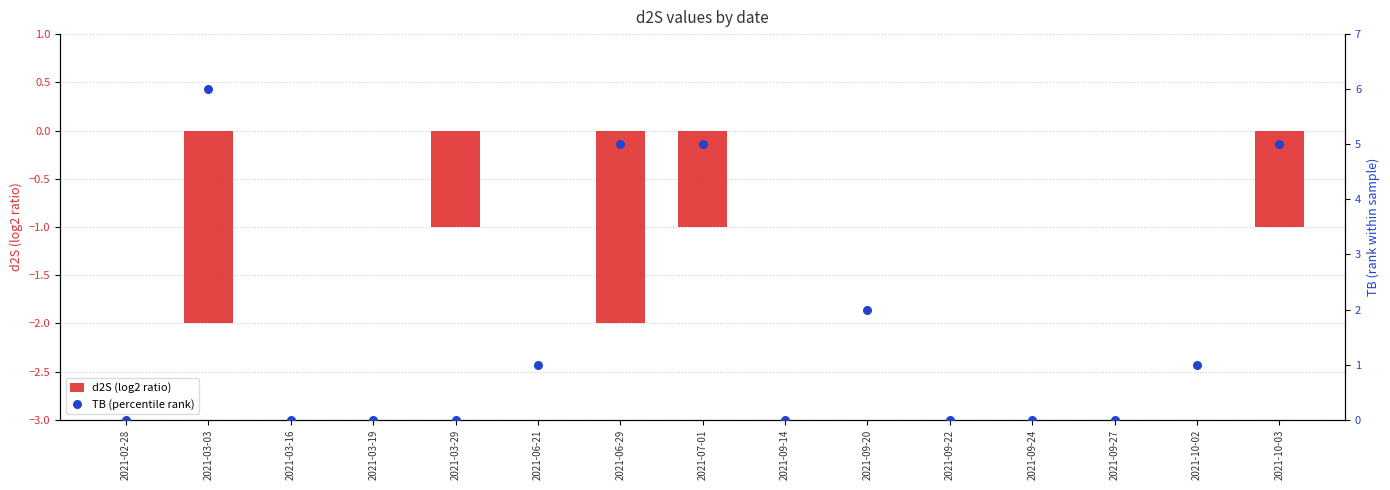

Is the value of TB (percentile rank) at 2021-09-20 greater than the value of d2S (log2 ratio) at 2021-09-24?

Yes